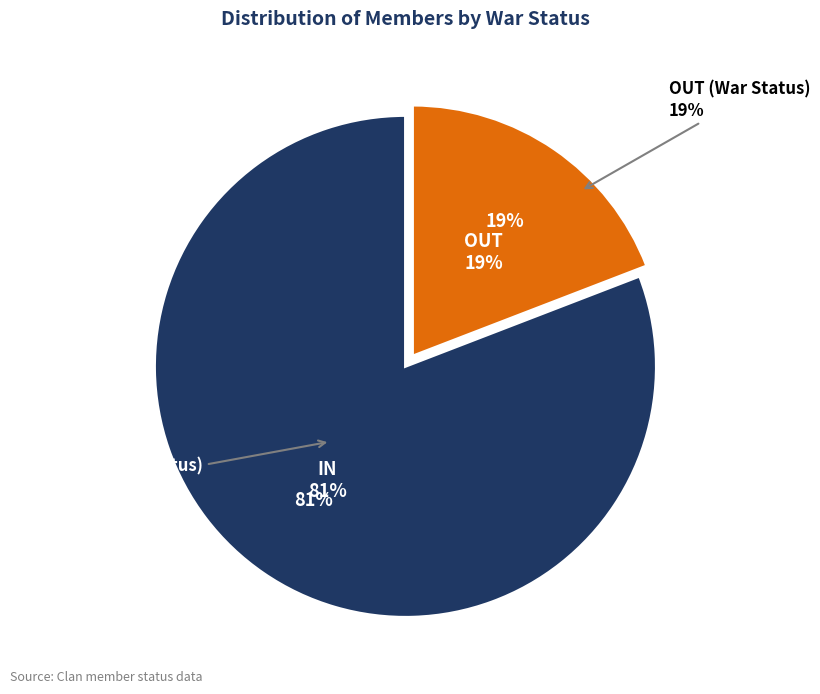

Is it true that OUT is 30% of the pie?

False